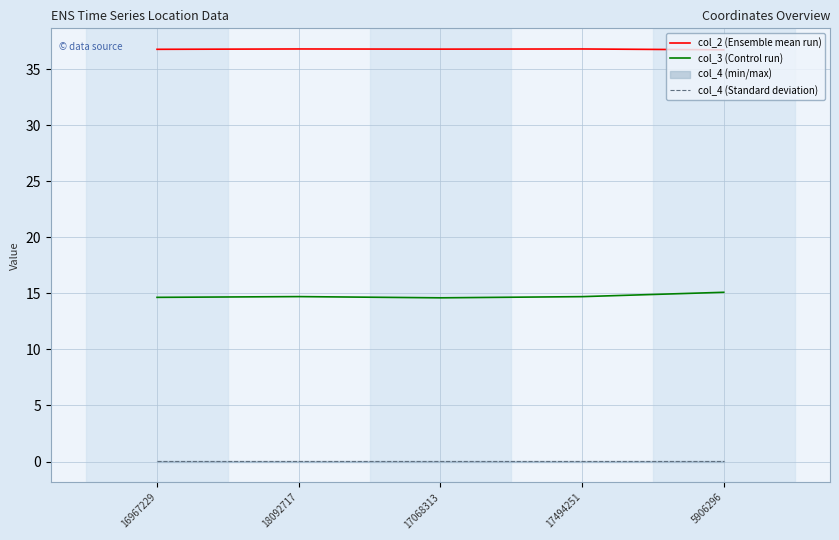

At which label does col_2 (Ensemble mean run) reach its minimum?

5906296